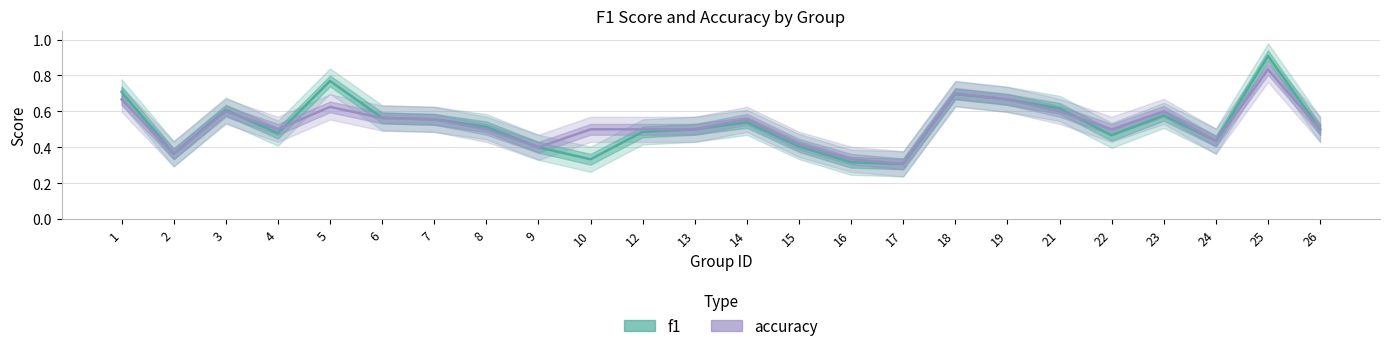

Does the chart display data point markers on the line(s)?

No